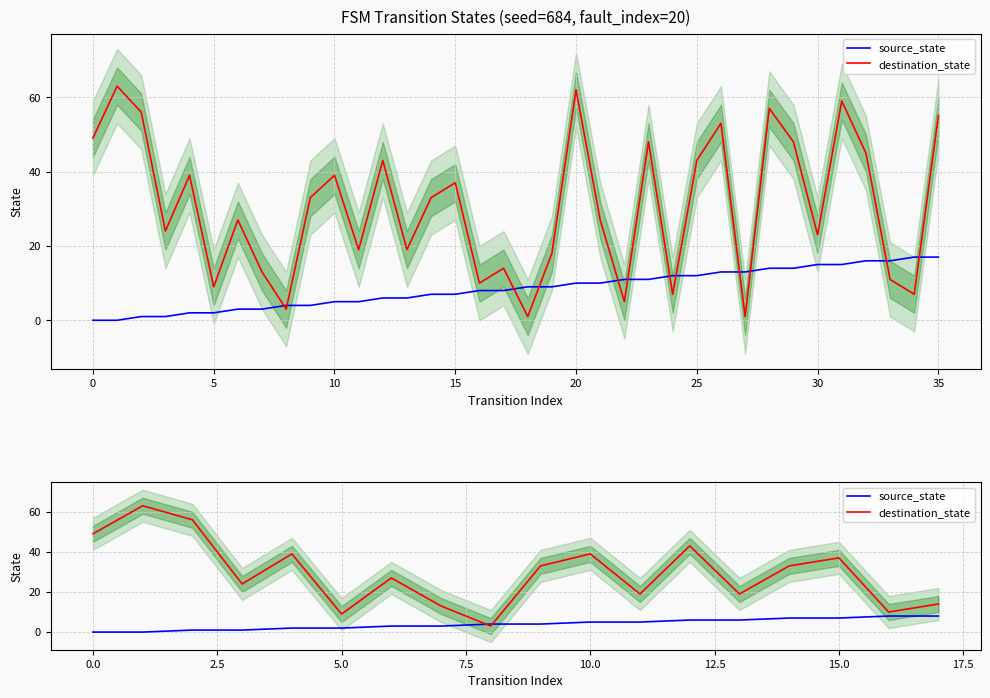

What are all the series names shown in the legend?

source_state, destination_state